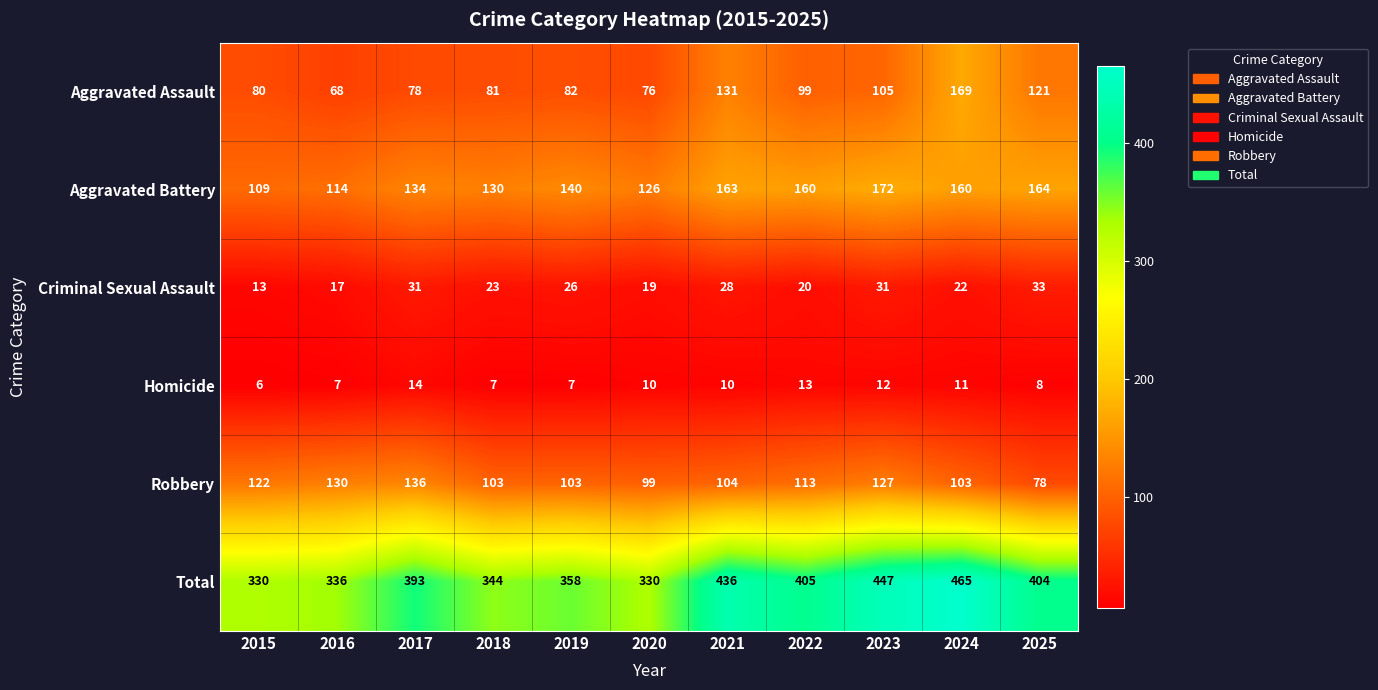

What is the difference between the maximum and minimum values in the Aggravated Battery series?

63